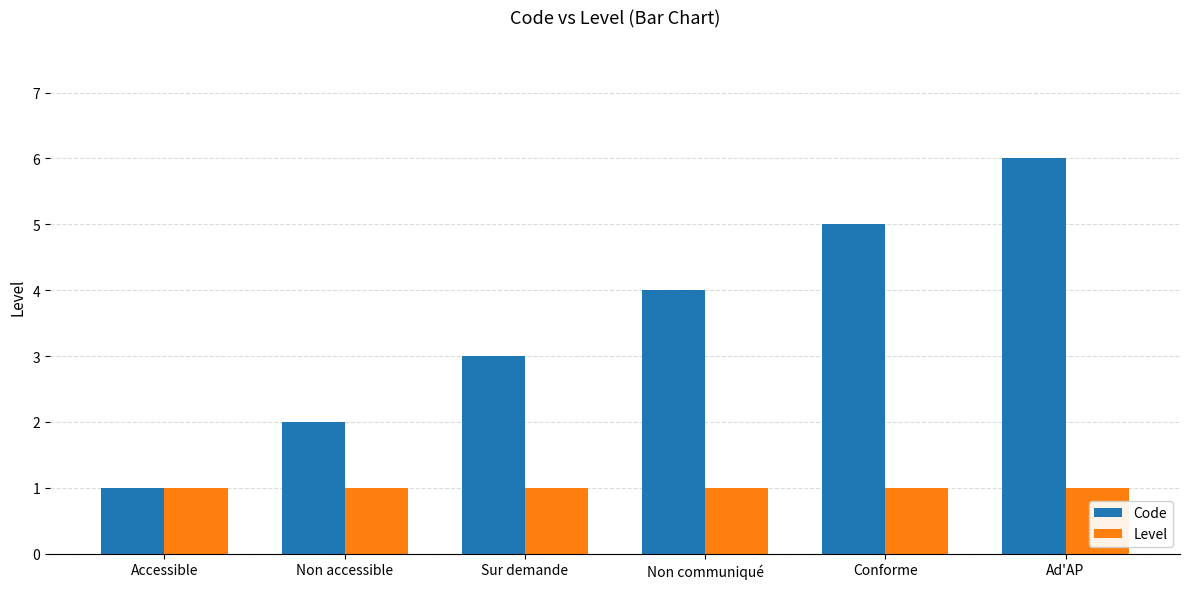

The value of Code at Conforme is 2. True or false?

False